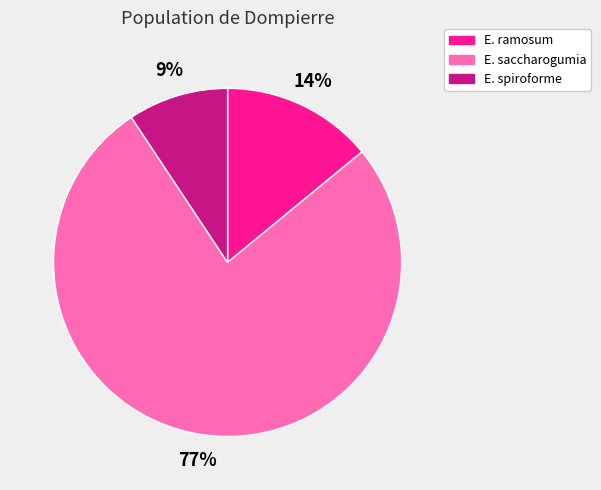

Is there any slice that represents more than half of the pie?

Yes